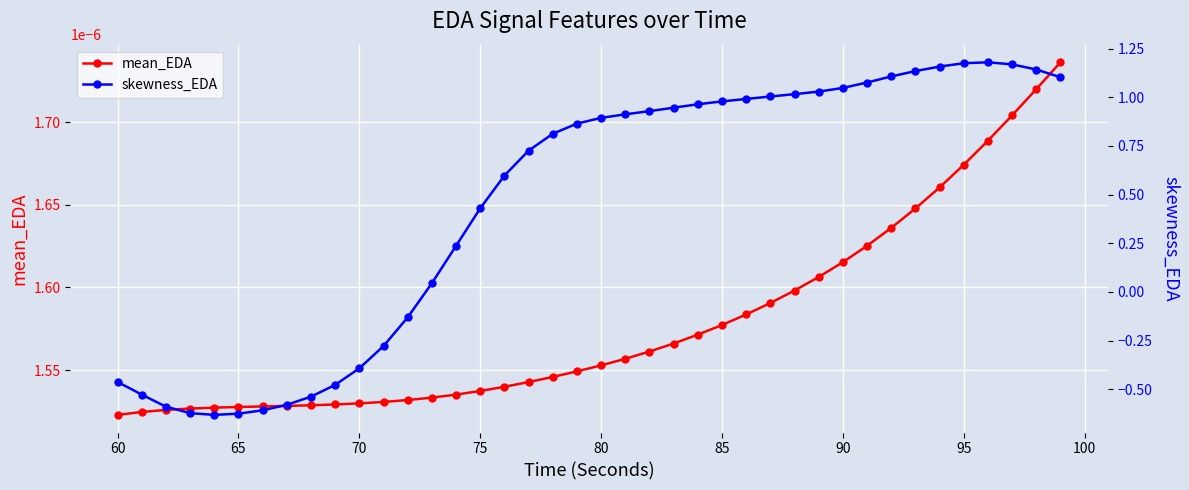

Count the mean_EDA values in the range 0 to 1.

40